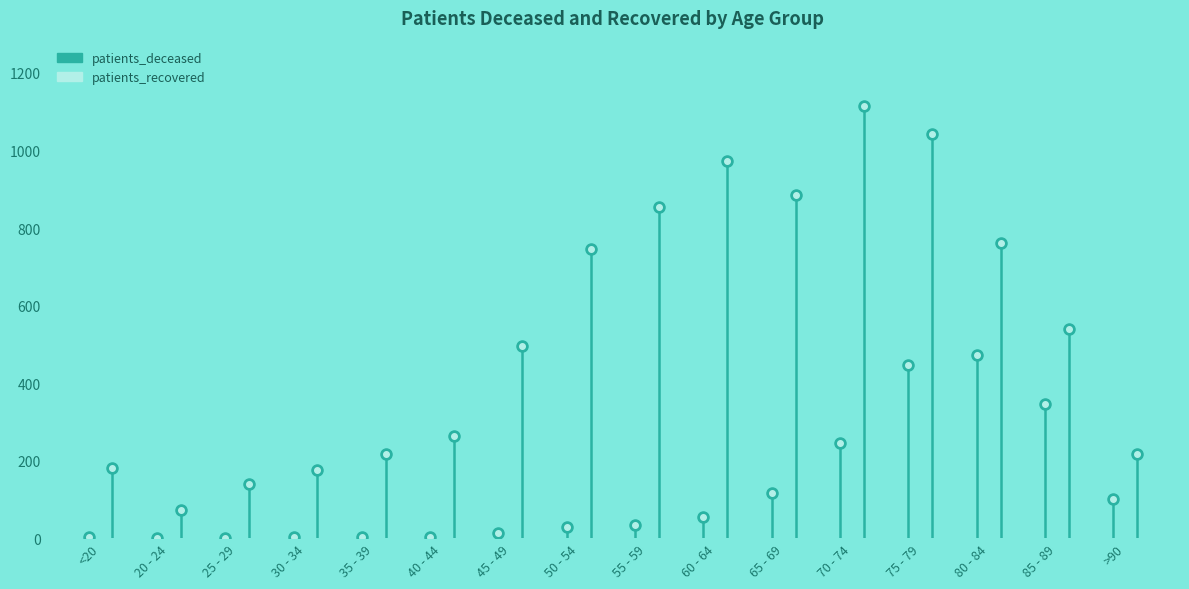

Rank the series by their average value, from highest to lowest.

patients_recovered, patients_deceased